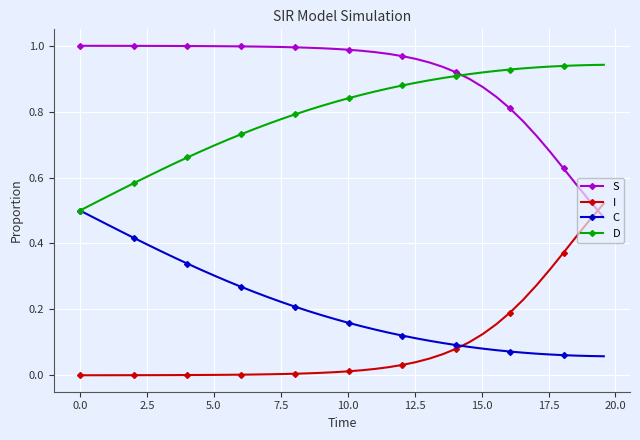

Which series ends up on top after the final intersection of D and S?

D